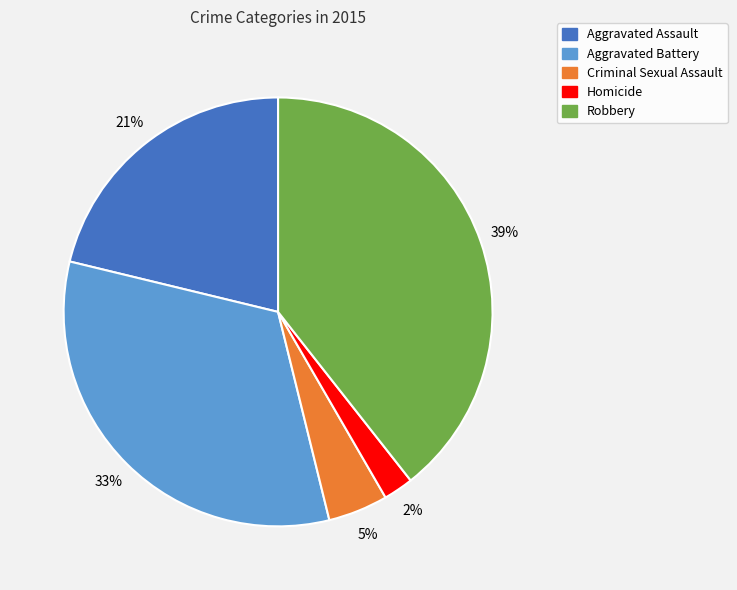

Is Homicide the majority of the pie?

No